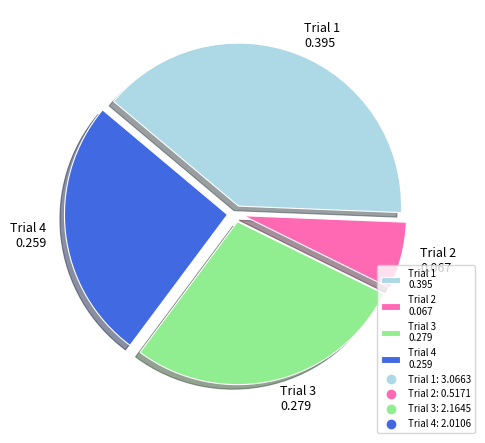

Is it true that Trial 1 is 28% of the pie?

False